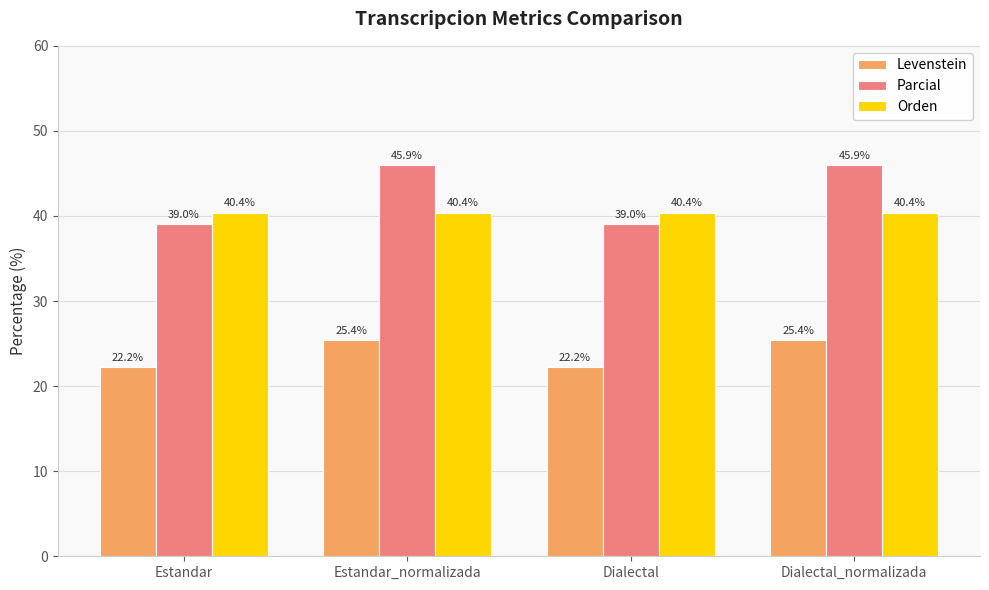

Reading left to right, what are all the values shown in this chart?

Levenstein: 22.2	25.4	22.2	25.4
Parcial: 39.0	45.9	39.0	45.9
Orden: 40.4	40.4	40.4	40.4